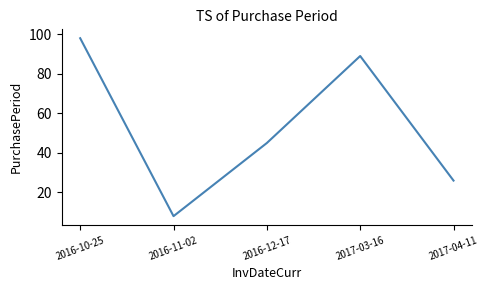

Which label corresponds to the largest value in the chart?

2016-10-25